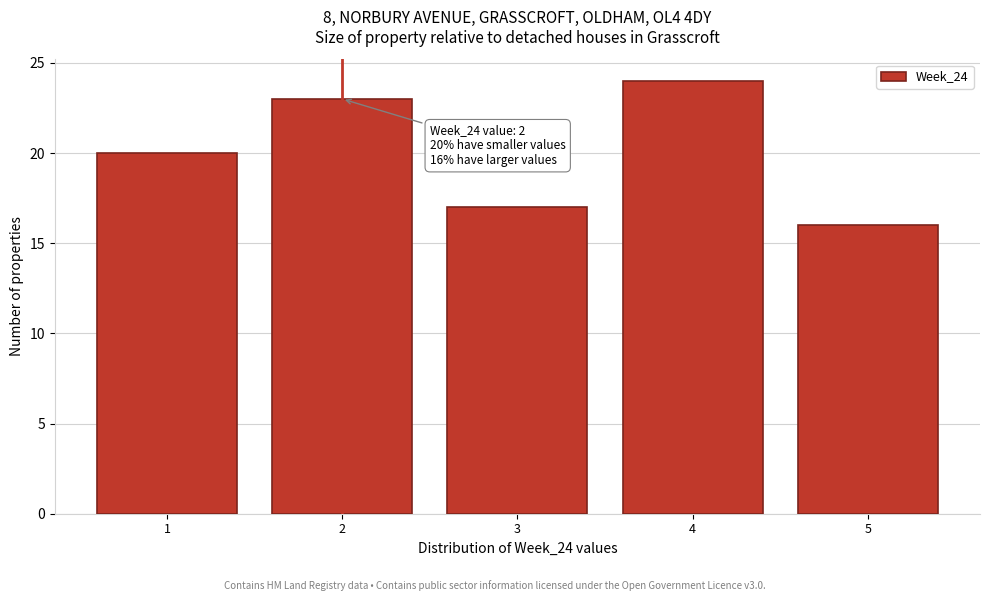

Reading left to right, list all the values displayed in this chart.

1=20	2=23	3=17	4=24	5=16